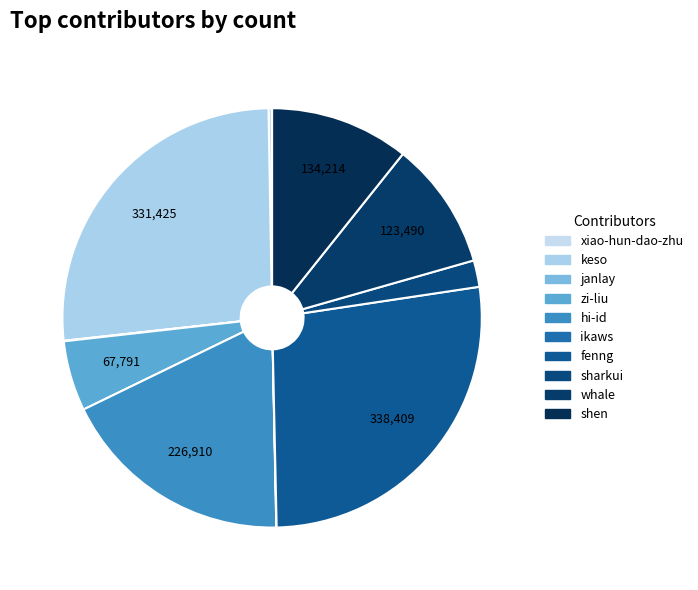

What percentage do ikaws and janlay together represent?

0.1%